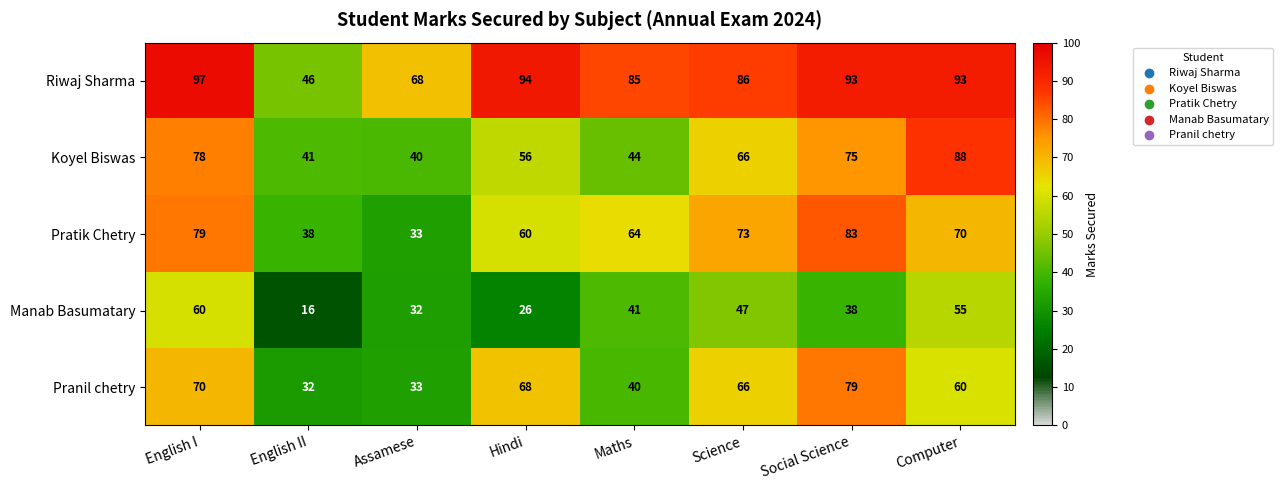

At how many categories does at least one series exceed 47?

7